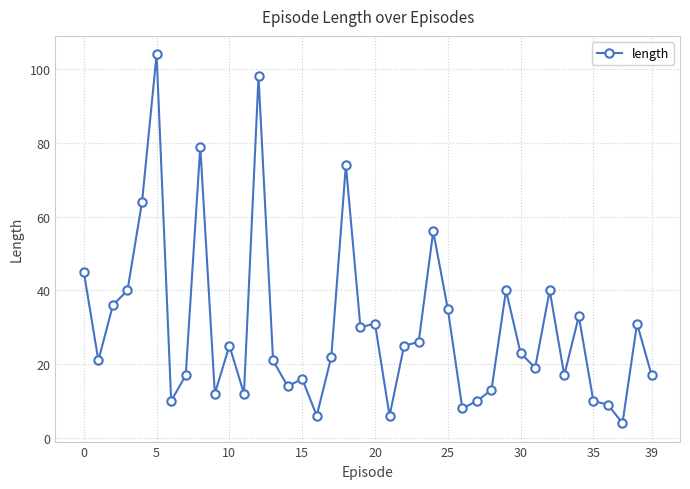

How many points are lower than both their immediate neighbors (excluding endpoints)?

12